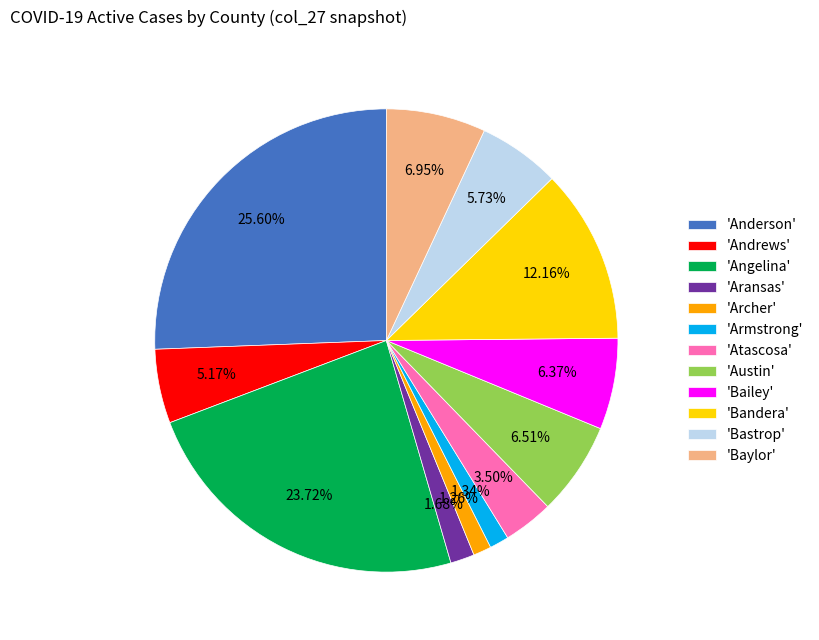

Is 'Armstrong' the majority of the pie?

No